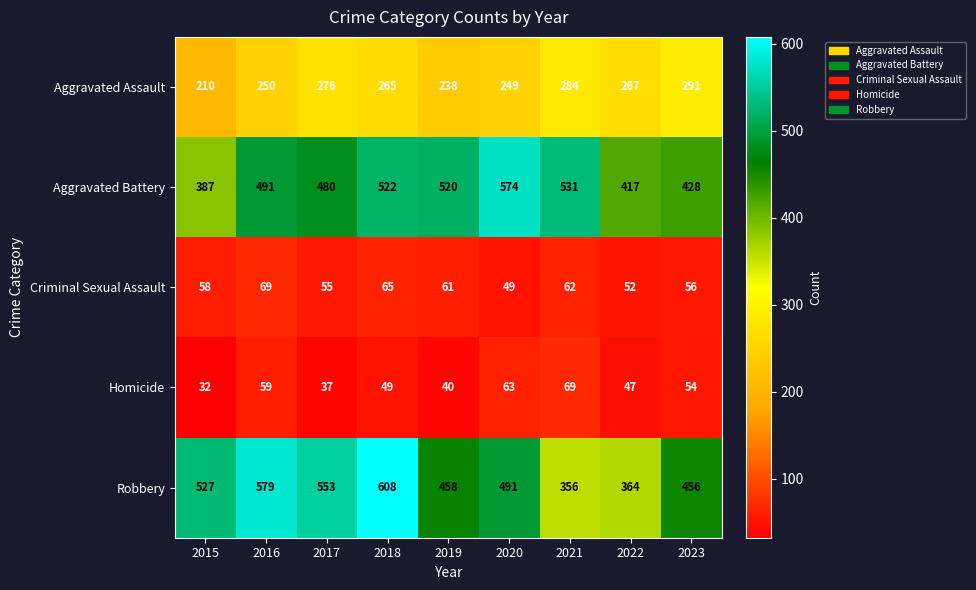

What is the total value across all series at 2021?

1302